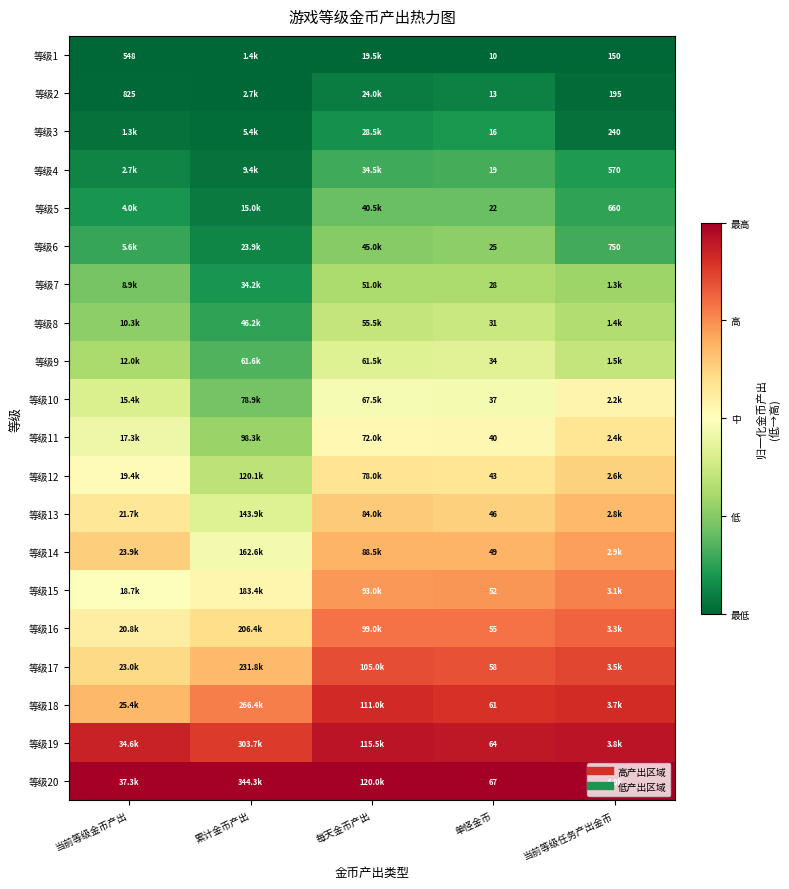

List the series in order of their peak value, highest first.

等级20, 等级19, 等级18, 等级17, 等级16, 等级15, 等级14, 等级13, 等级12, 等级11, 等级10, 等级9, 等级8, 等级7, 等级6, 等级5, 等级4, 等级3, 等级2, 等级1